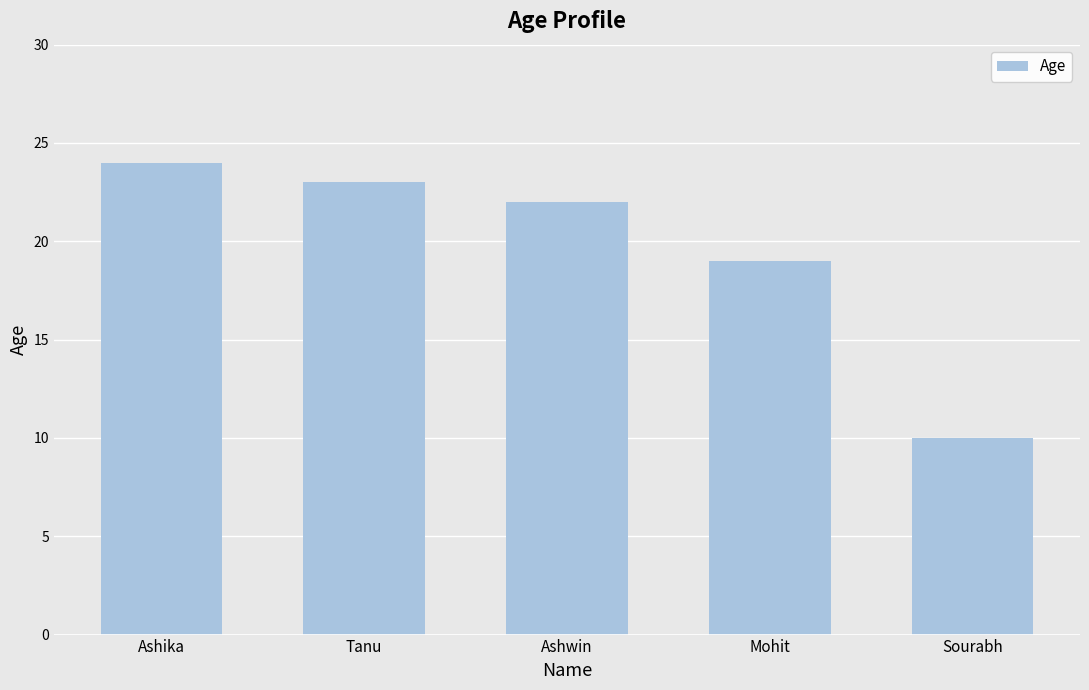

What is the minimum value shown in the chart?

10